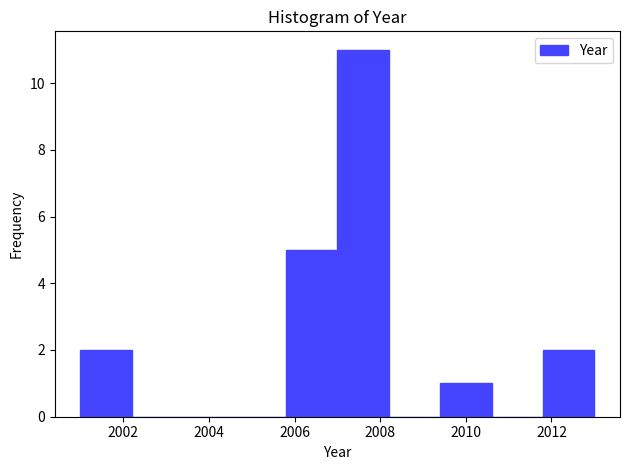

Reading left to right, transcribe this chart: for each bar, give the range it covers on the x-axis and its height. The values are not printed on the chart, so give them approximately, as read against the axis.

2001.0 to 2002.2: 2
2002.2 to 2003.4: 0
2003.4 to 2004.6: 0
2004.6 to 2005.8: 0
2005.8 to 2007.0: 5
2007.0 to 2008.2: 11
2008.2 to 2009.4: 0
2009.4 to 2010.6: 1
2010.6 to 2011.8: 0
2011.8 to 2013.0: 2